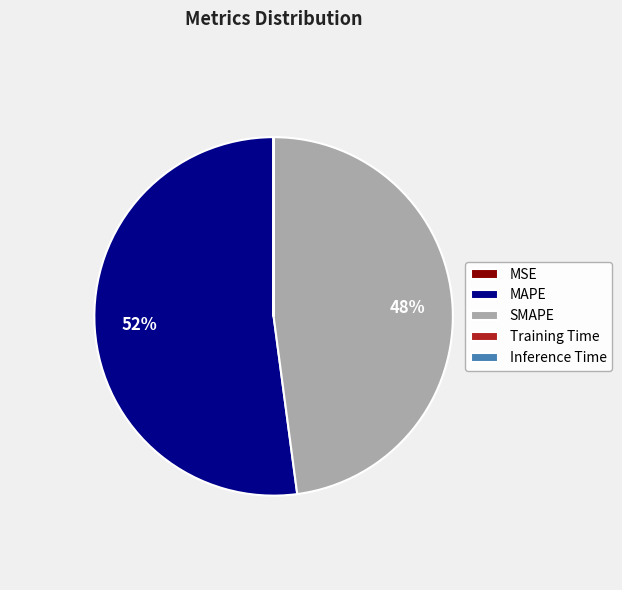

To the nearest percent, what portion does SMAPE represent?

48%